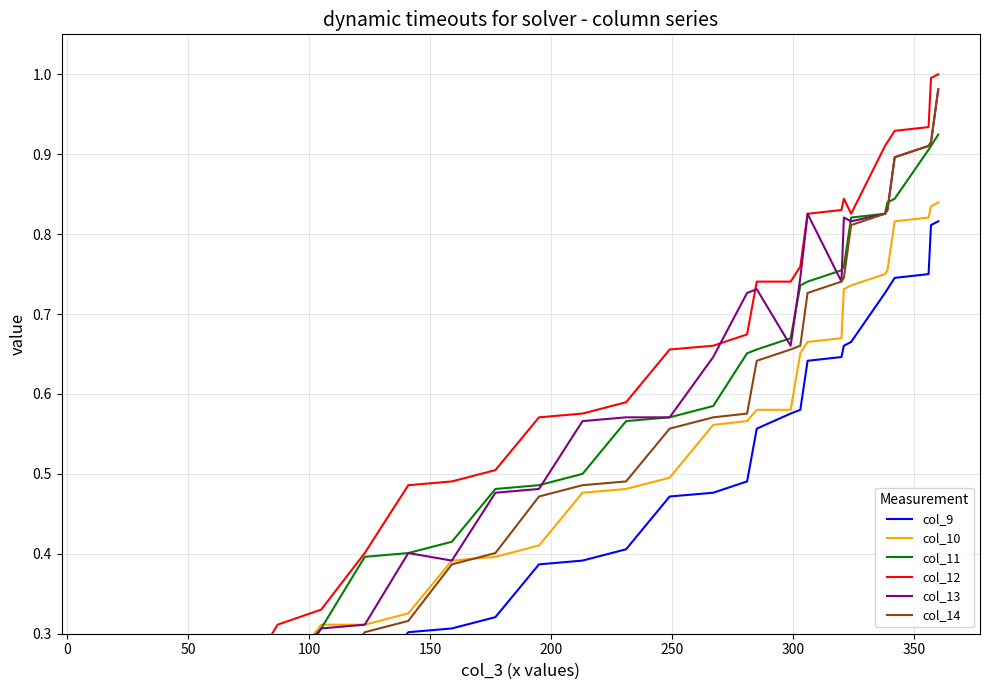

Does the chart have visible grid lines?

Yes